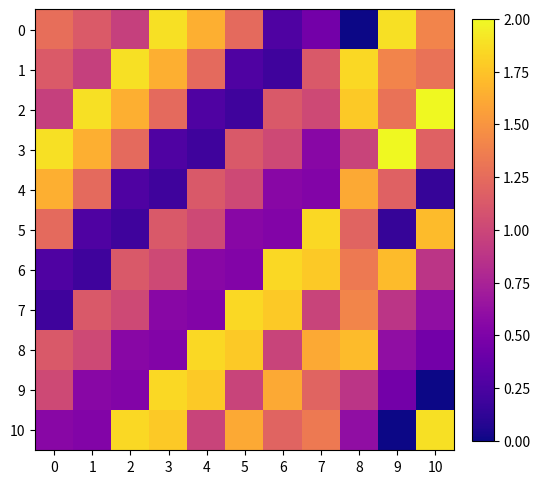

At how many categories does at least one series exceed 0?

11